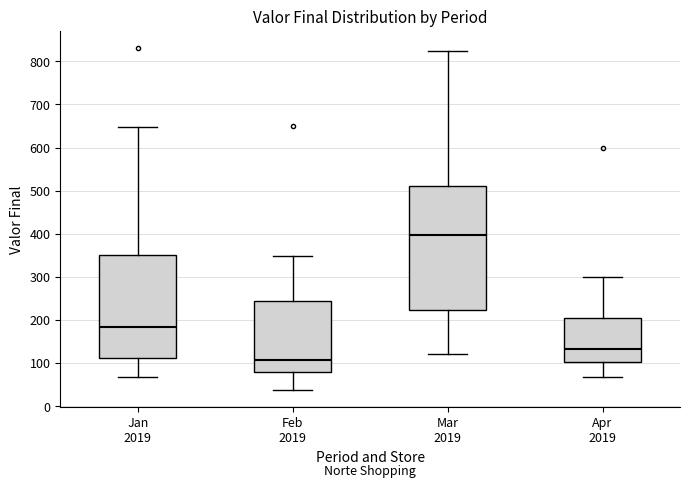

Where is the lower edge of the box for Jan 2019 on the y-axis? The values are not printed on the chart, so give them approximately, as read against the axis.

110